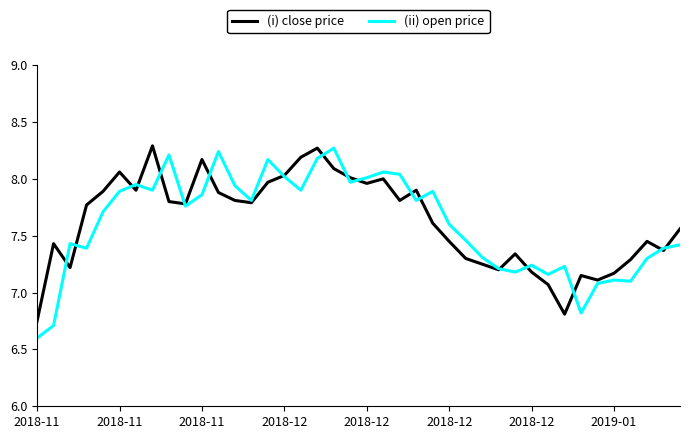

What is the minimum value for (ii) open price?

6.6